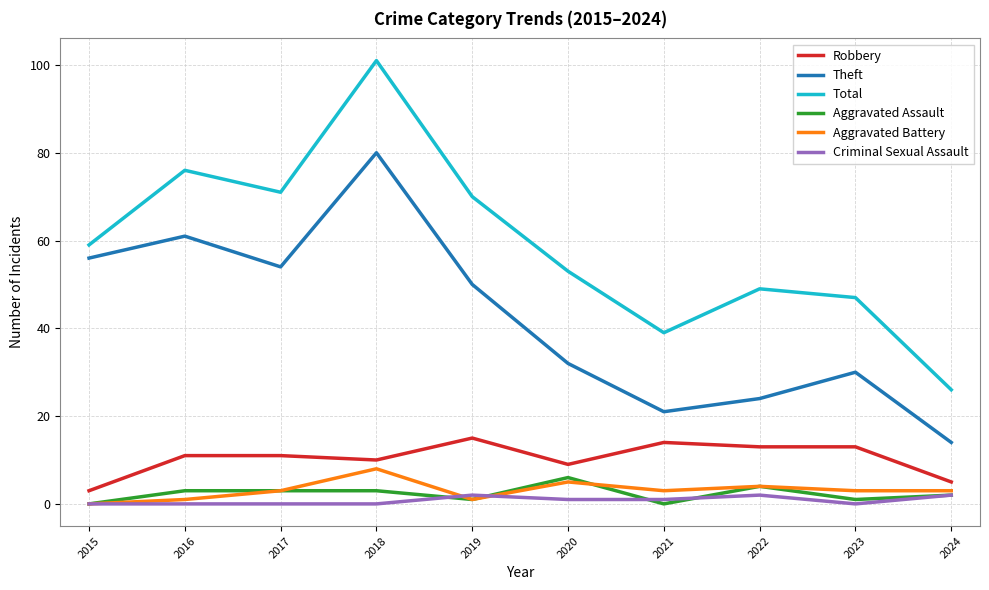

At which label does Total reach its peak?

2018